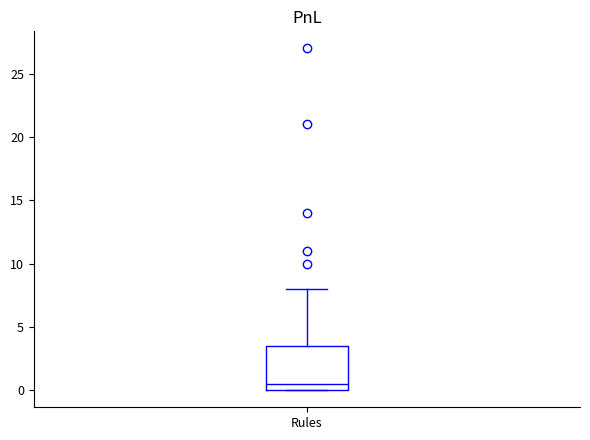

Where does the upper whisker of the box for Rules end on the y-axis? The values are not printed on the chart, so give them approximately, as read against the axis.

8.0